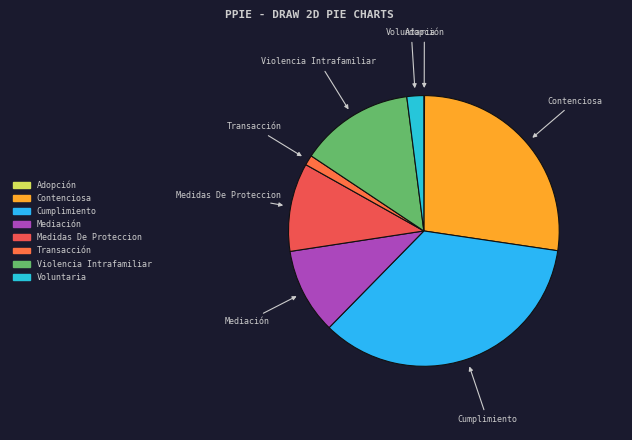

Do Medidas De Proteccion and Voluntaria together represent more than half of the pie?

No